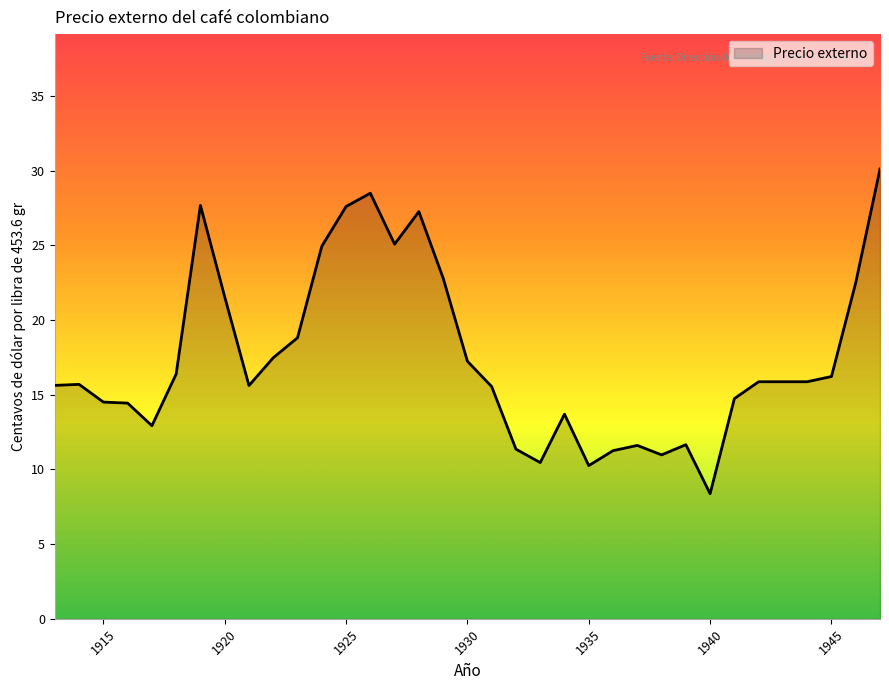

What is the sum of all values?

610.5